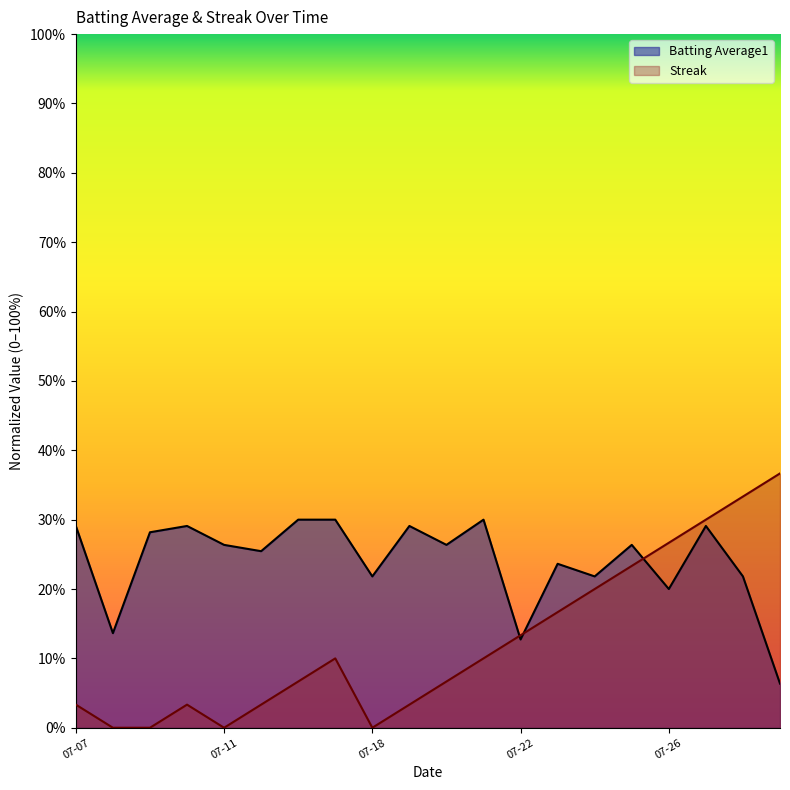

At which label is Batting Average1 closest to 0?

2010-07-29